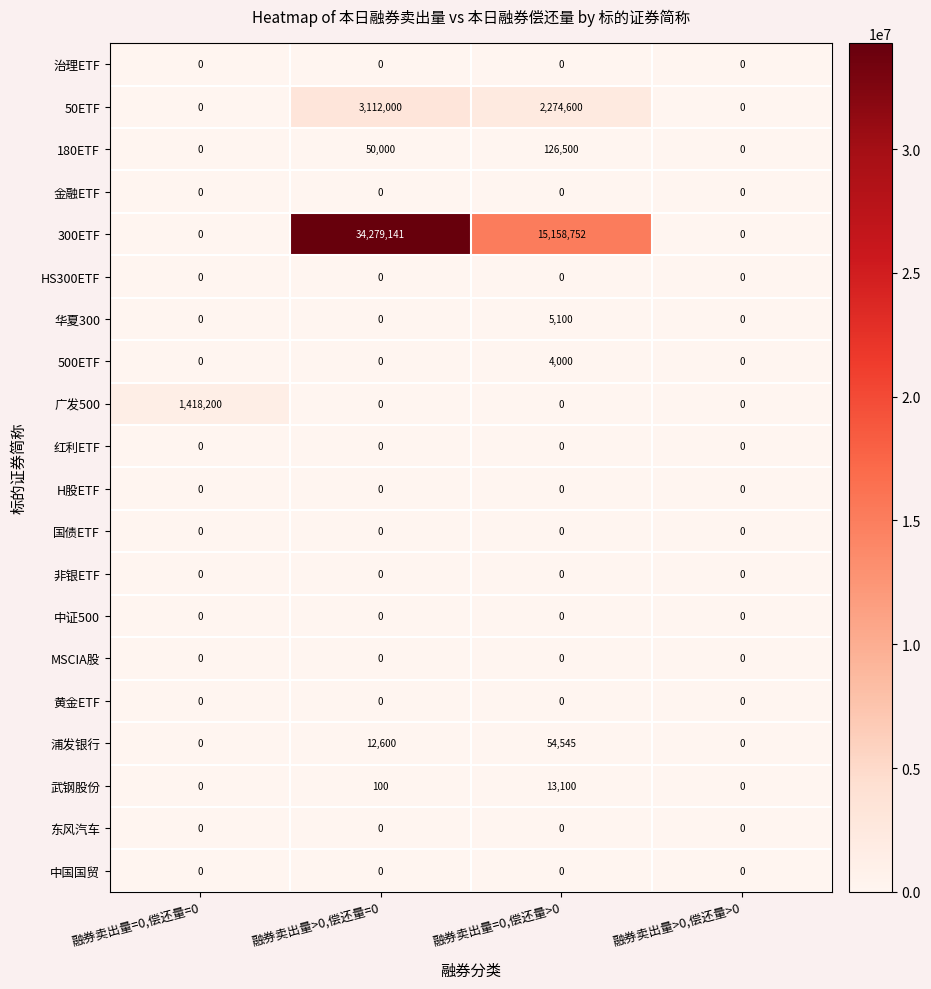

How many series are shown in this chart?

20